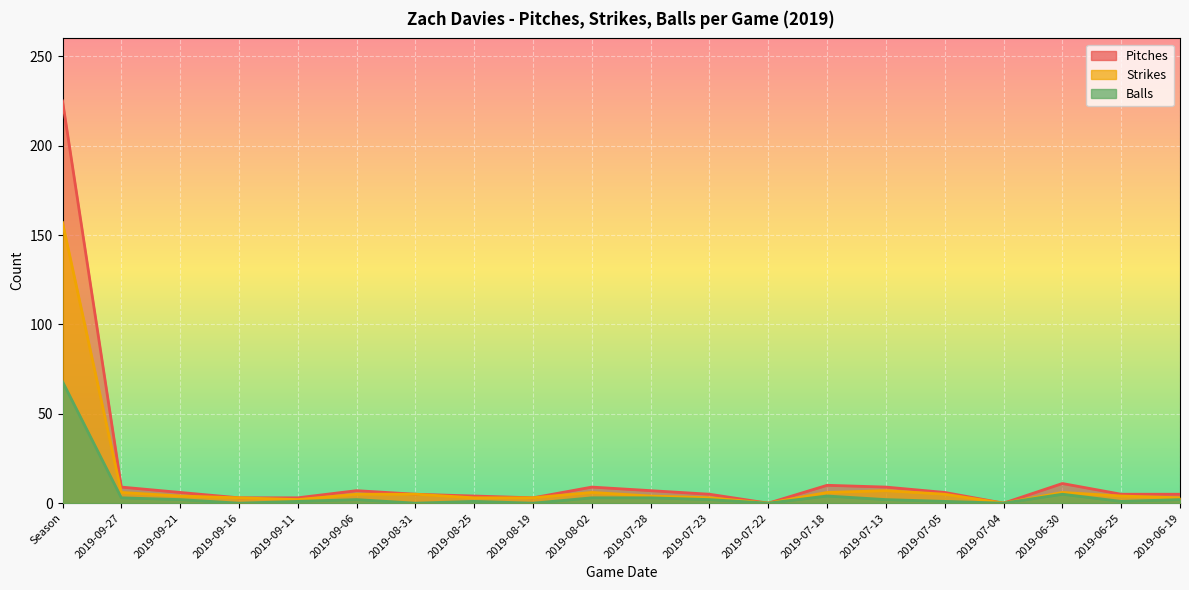

Is it true that Pitches equals 7 at 2019-06-19?

False